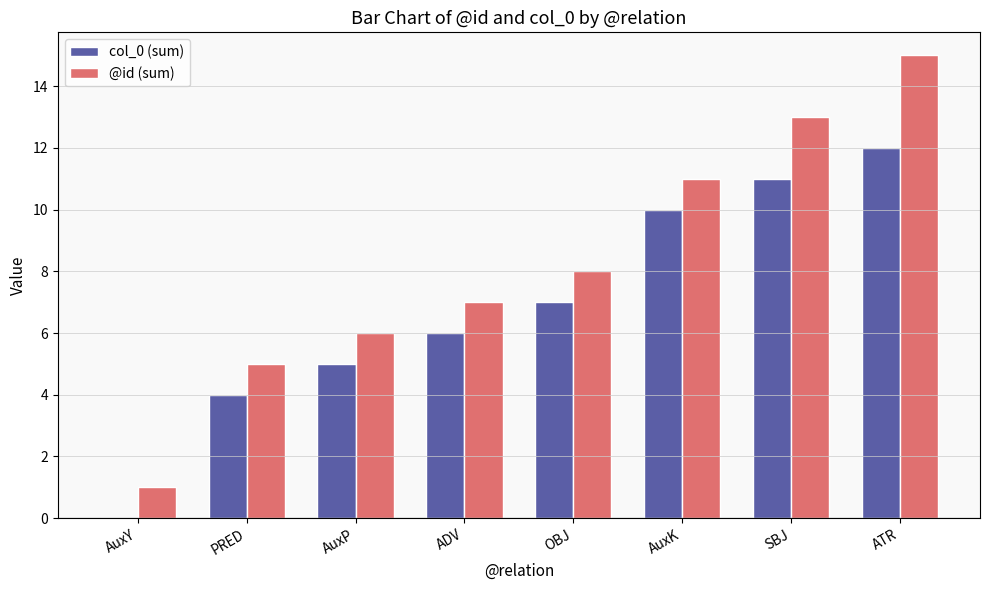

Which category has the highest value across all series?

ATR